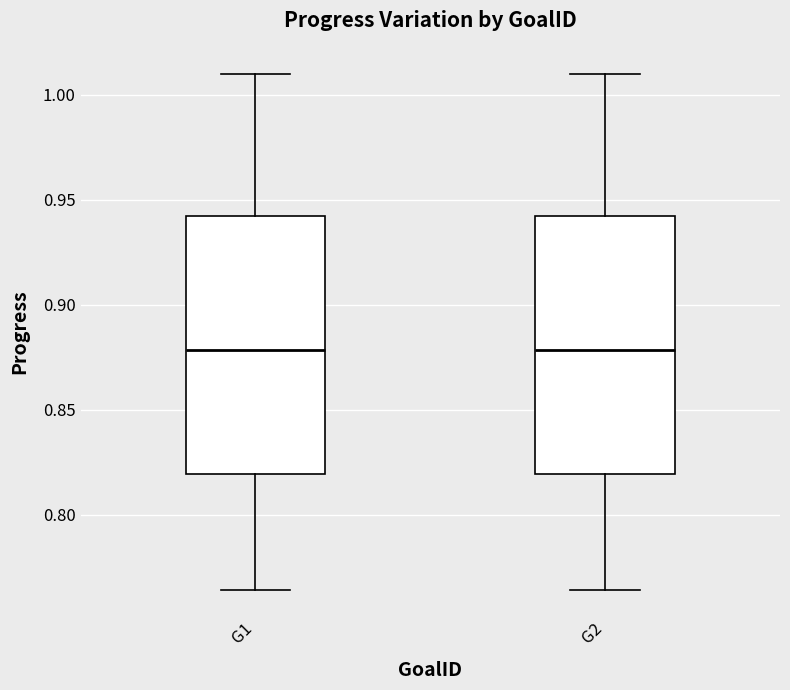

Where is the lower edge of the box for G1 on the y-axis? The values are not printed on the chart, so give them approximately, as read against the axis.

0.820